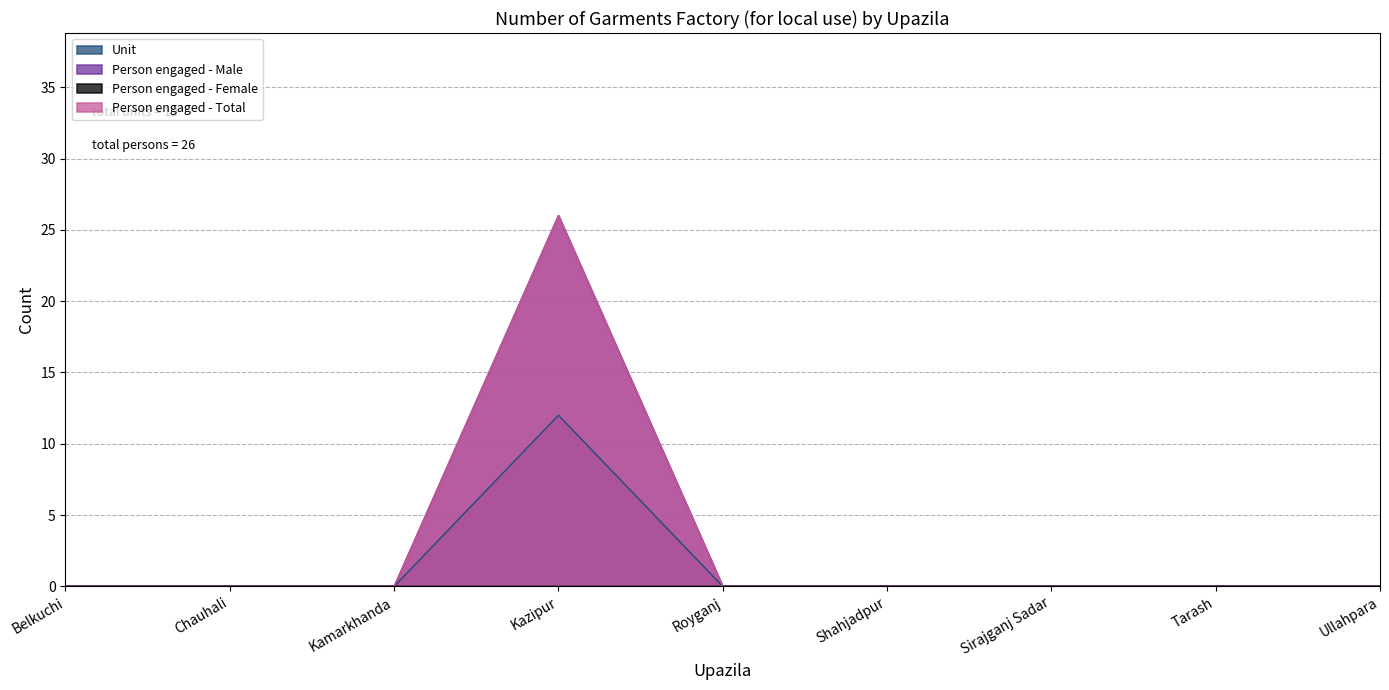

True or false: Unit has more than 0 points higher than both neighbors.

True